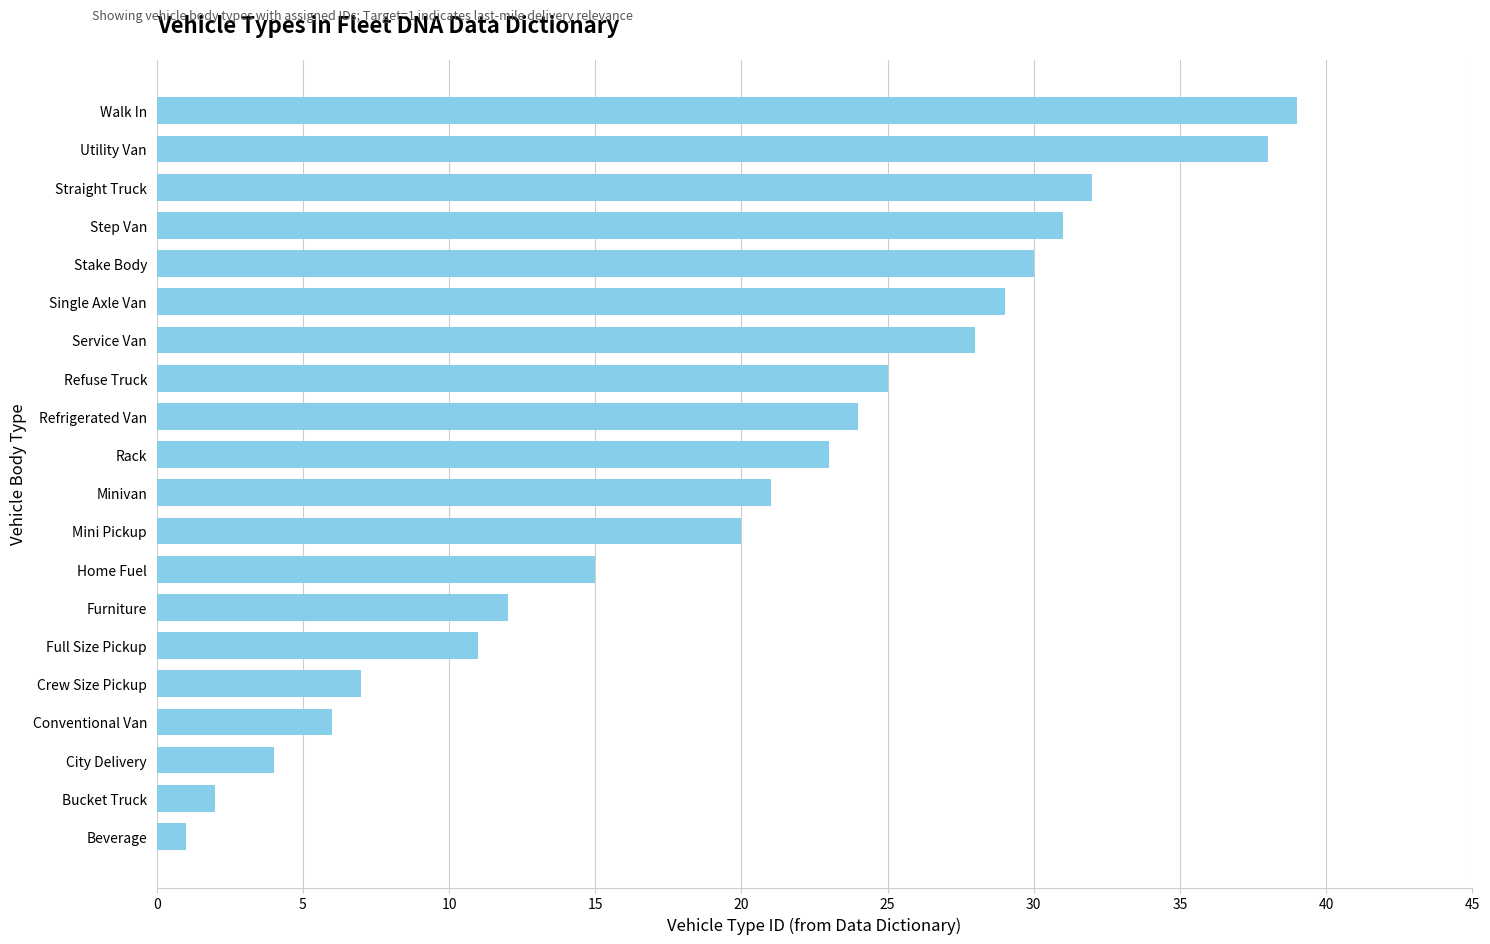

Approximately how many times larger is the value at Straight Truck compared to Minivan?

1.5